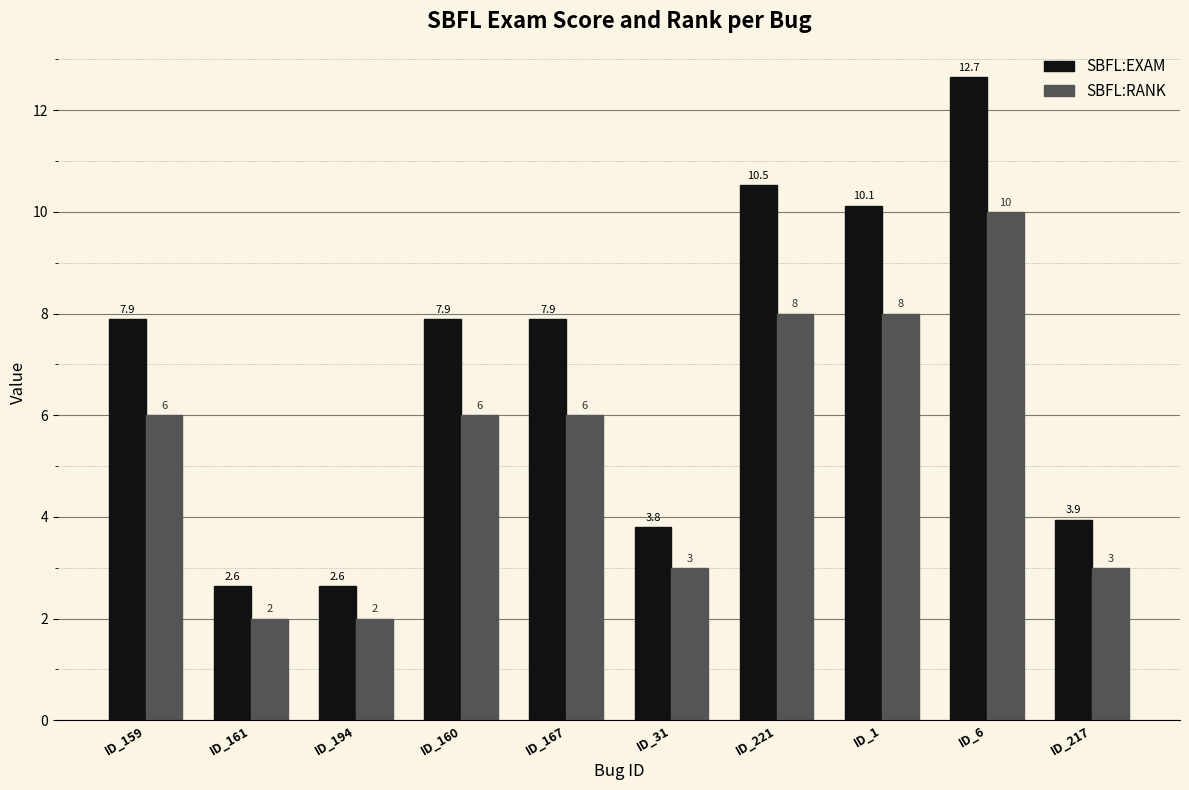

What is the difference between the highest and lowest values at ID_1?

2.1